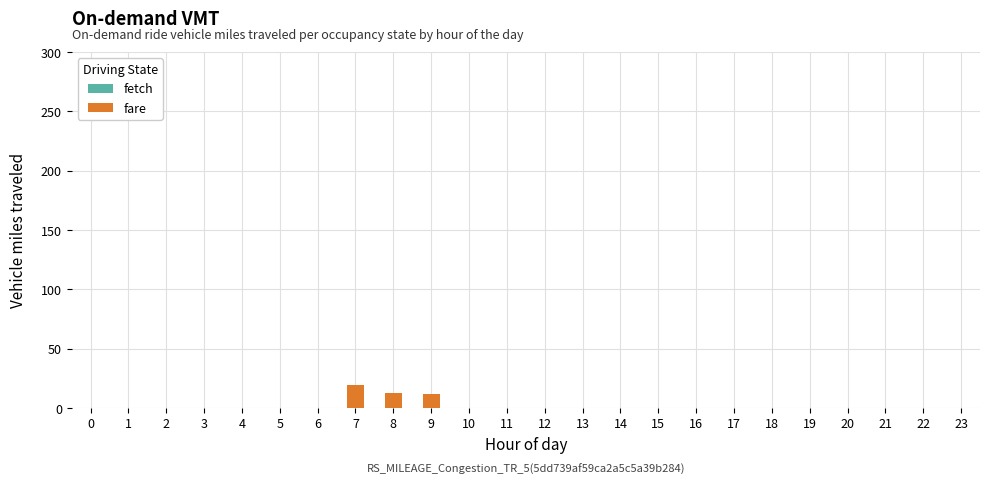

What is the change in value from 9 to 18?

-11.5